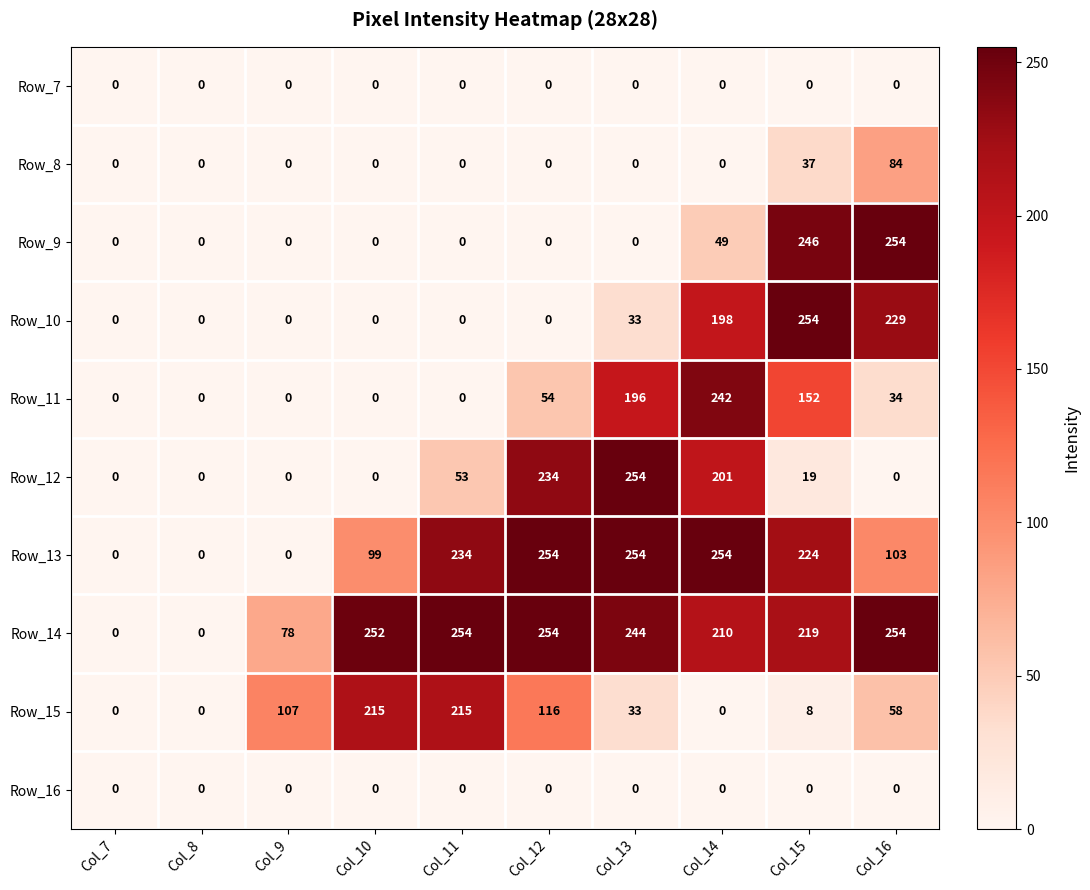

What is the difference between the maximum and second lowest values in the Row_8 series?

84